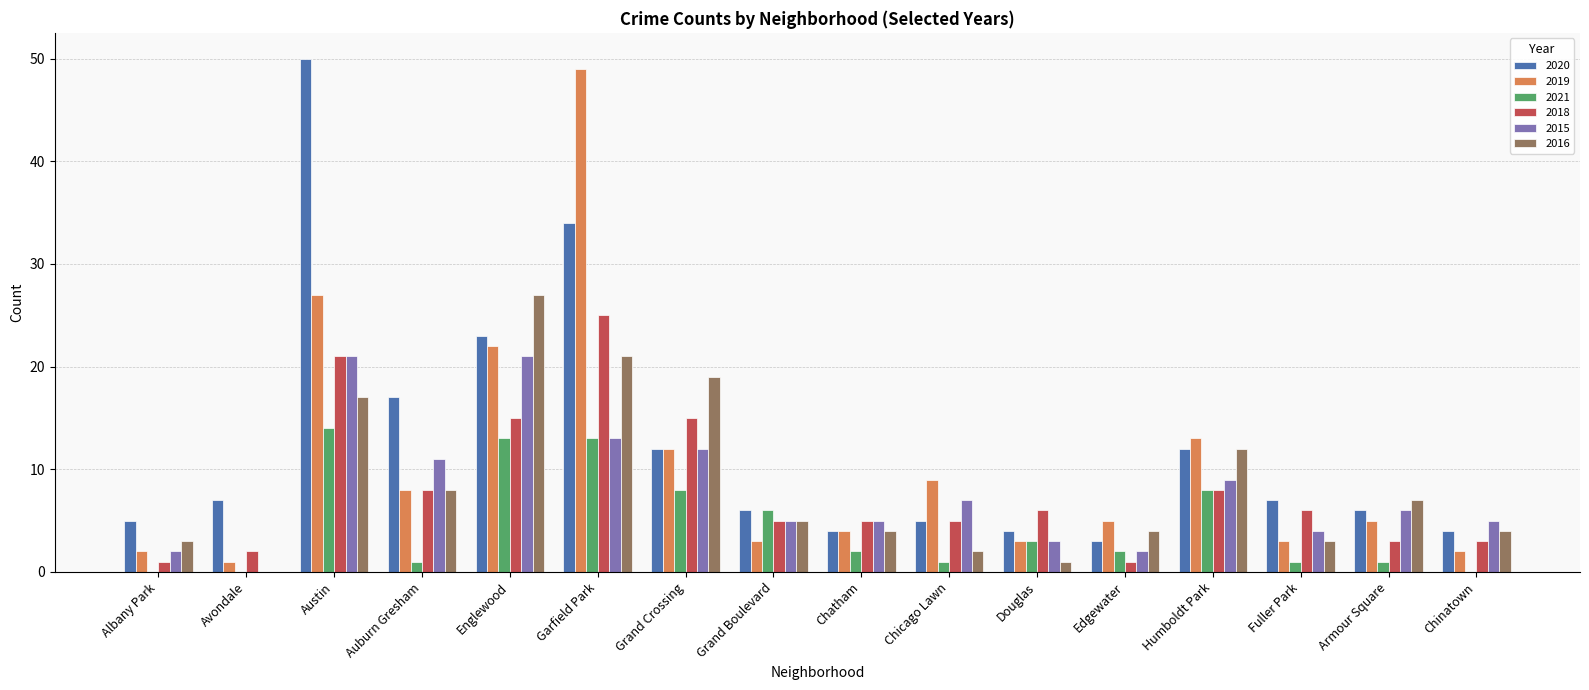

At which label does 2019 reach its peak?

Garfield Park